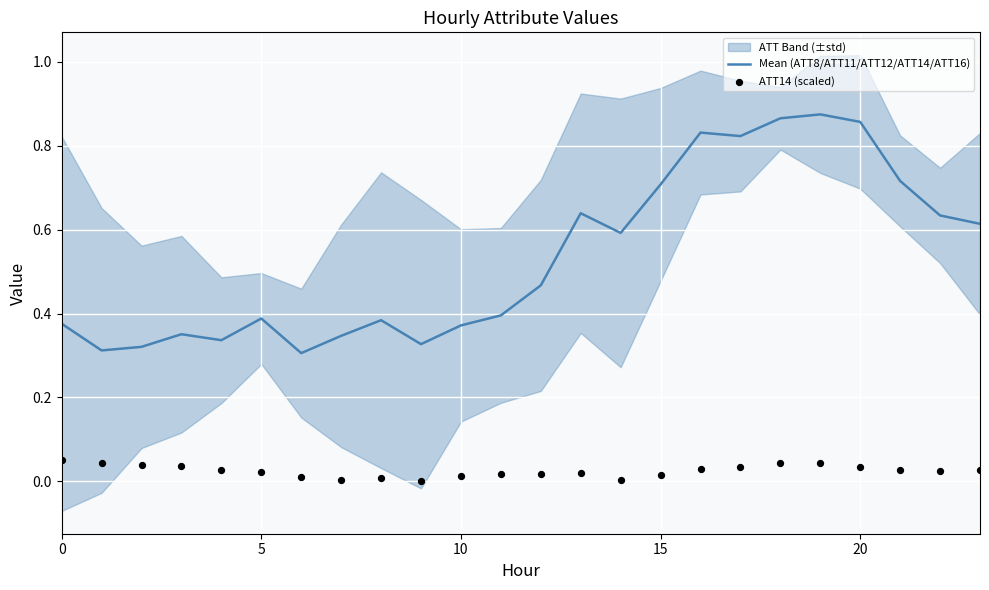

At how many categories does at least one series exceed 0?

24